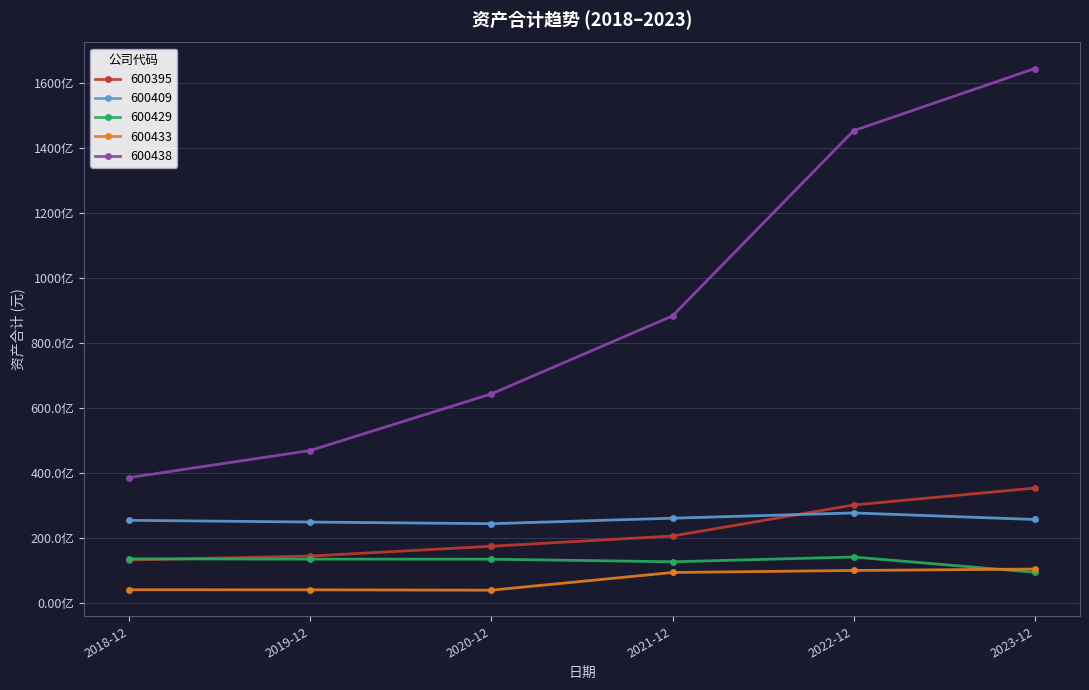

What is the label of the 6th point from the left?

2023-12